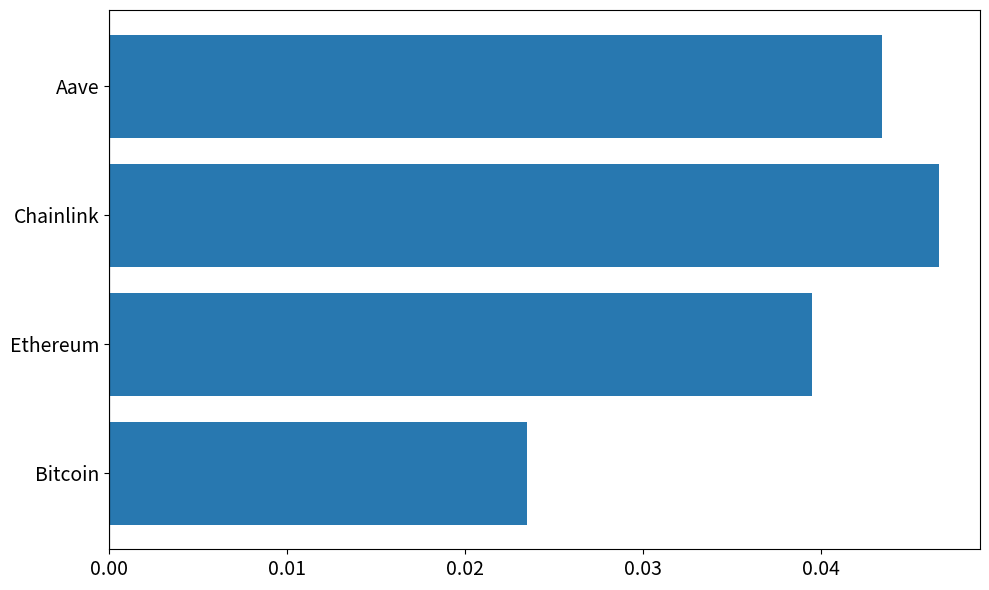

At which label is the value closest to 0?

Bitcoin